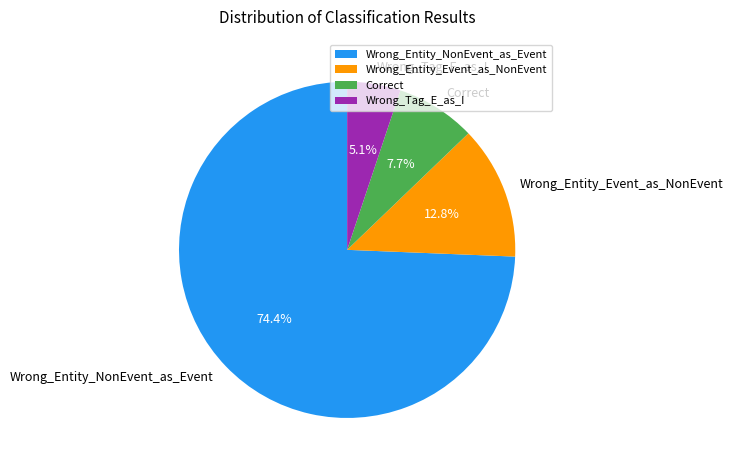

To the nearest percent, what is the difference between the Correct and Wrong_Tag_E_as_I slice percentages?

3%